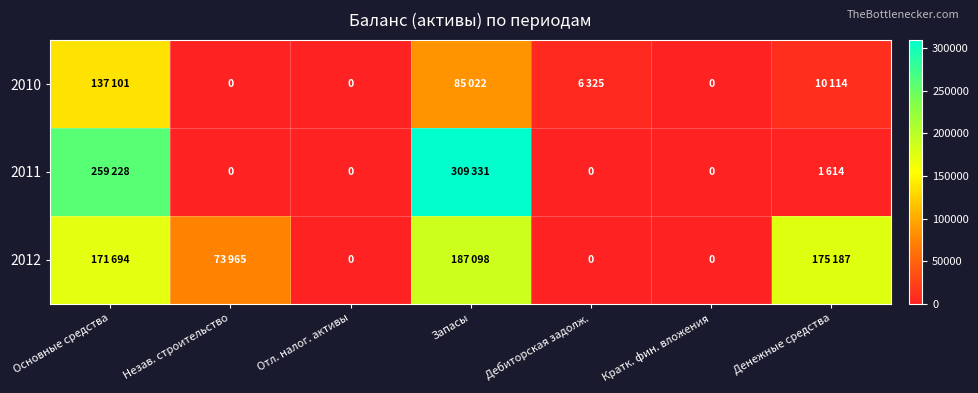

What value does the 2010 series have at Основные средства?

137101